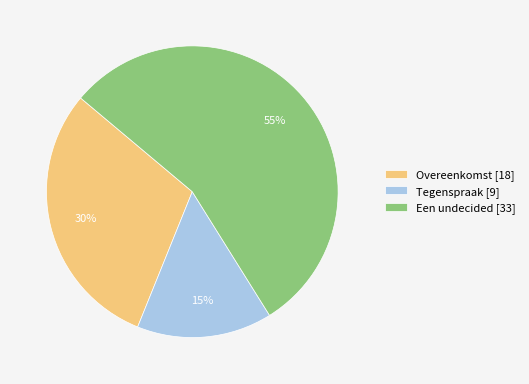

To the nearest percent, what is the combined percentage of Overeenkomst [18] and Een undecided [33]?

85%